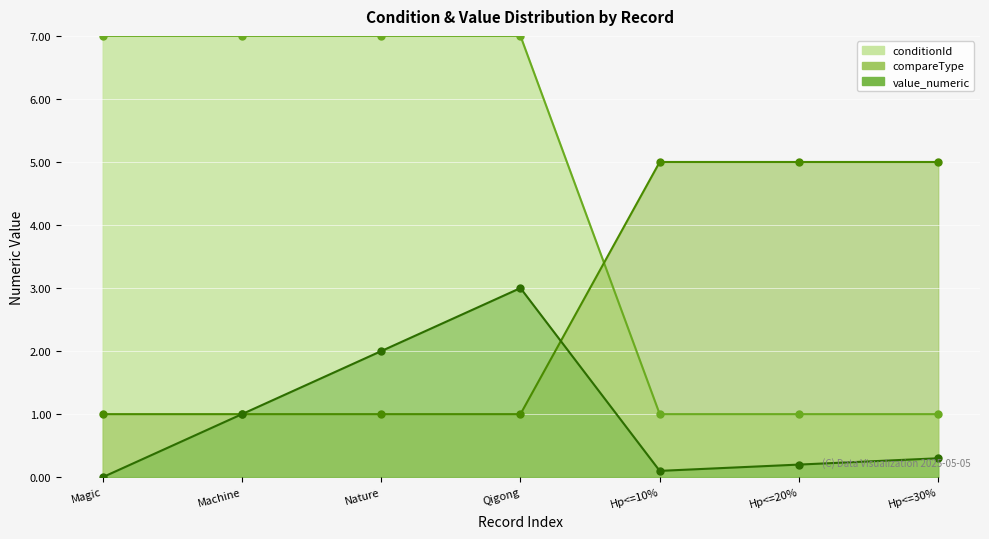

At which label is conditionId closest to 4?

Magic